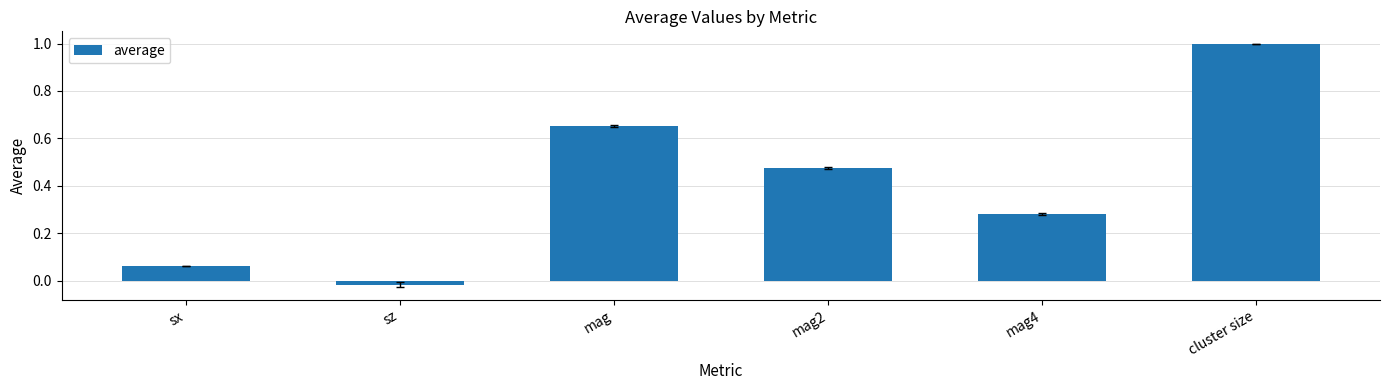

What is the average value?

0.4